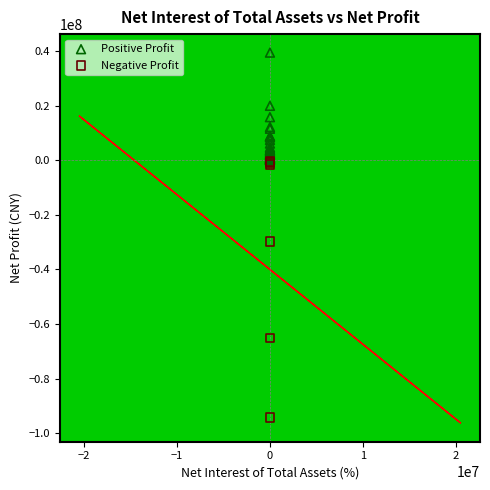

Which series has the largest Y range (max minus min)?

Negative Profit